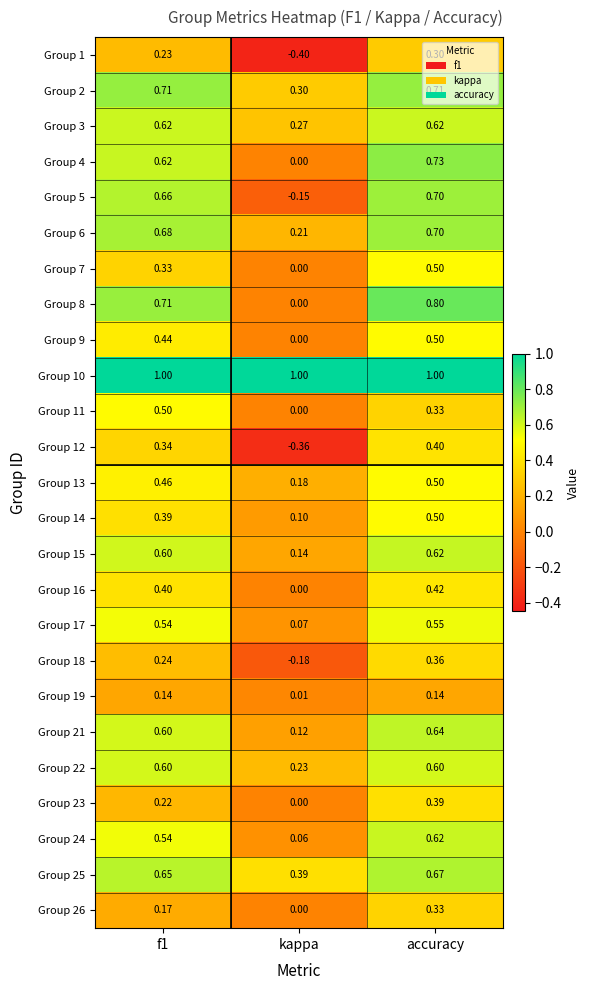

What is the difference between the highest and lowest values at accuracy?

0.9